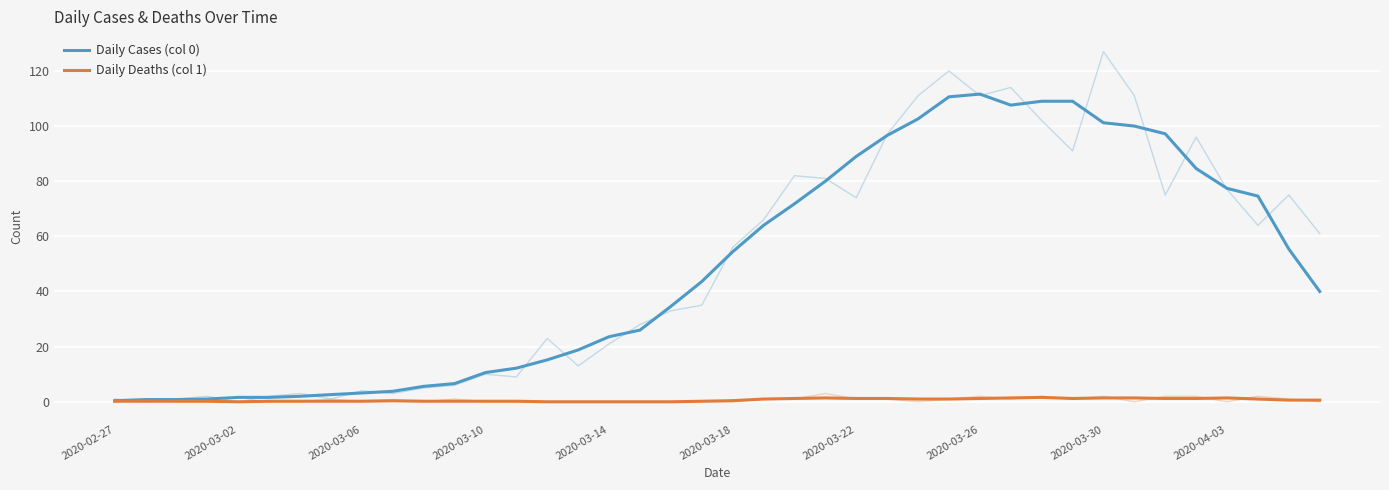

What are all the series names shown in the legend?

Daily Cases (col 0), Daily Deaths (col 1)